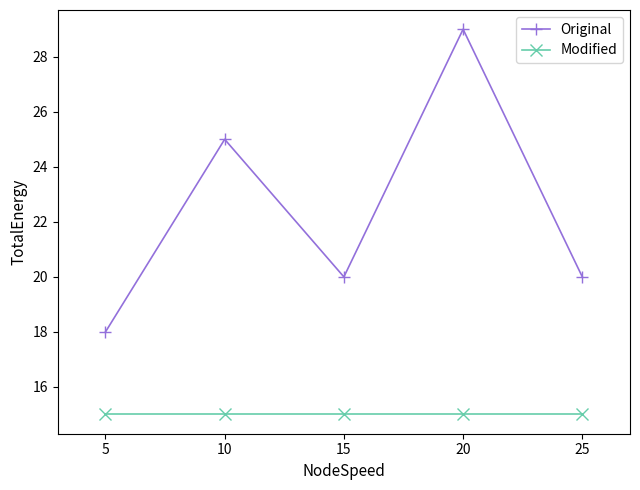

How many distinct data groups are displayed?

2